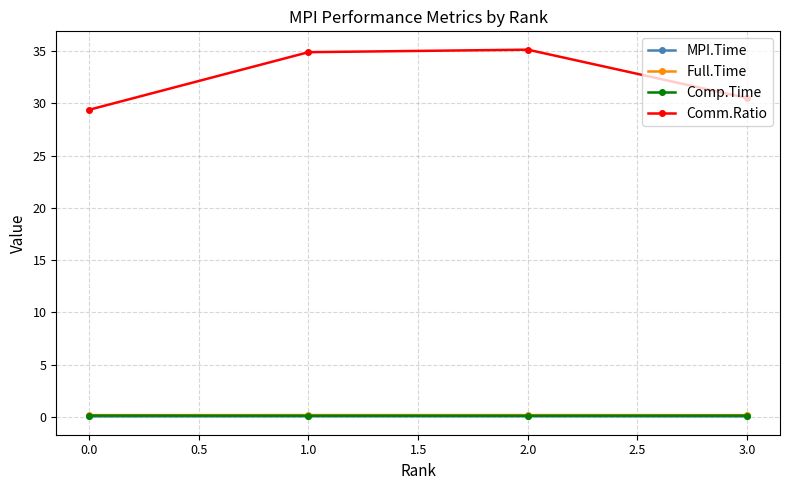

Reading left to right, extract all data points from this chart.

MPI.Time: 0.1	0.1	0.1	0.1
Full.Time: 0.2	0.2	0.2	0.2
Comp.Time: 0.1	0.1	0.1	0.1
Comm.Ratio: 29.4	34.9	35.1	30.5